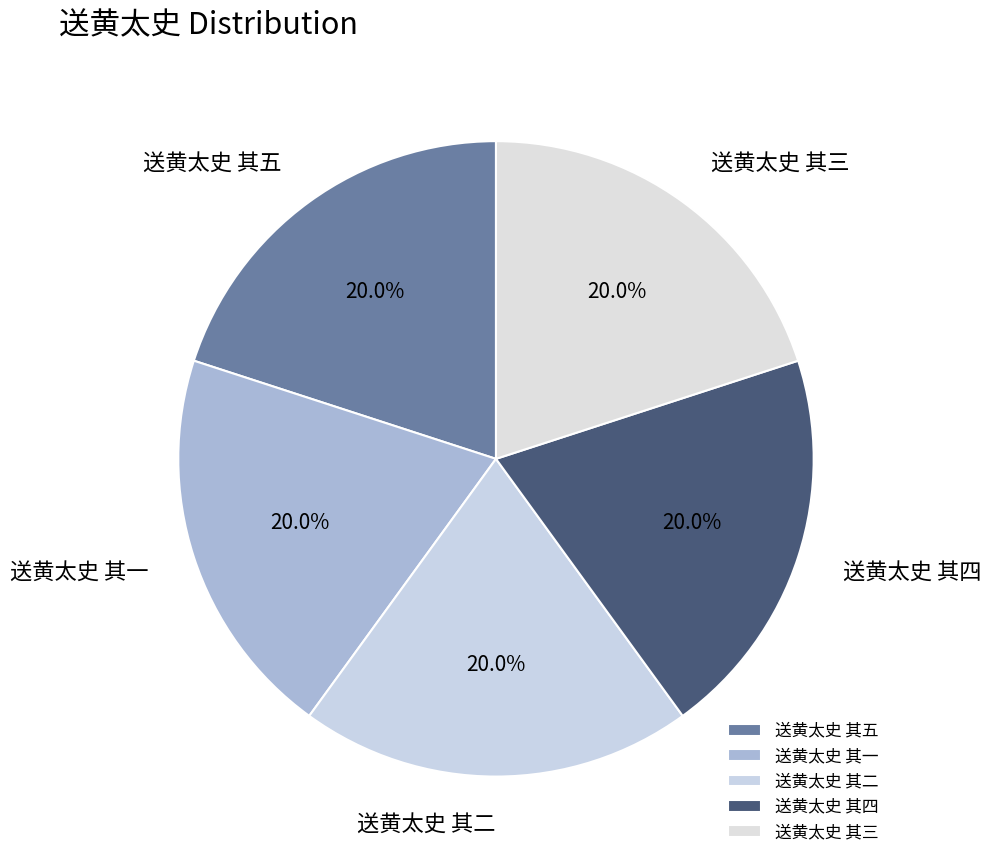

To the nearest percent, what percentage of the pie is 送黄太史 其一?

20%